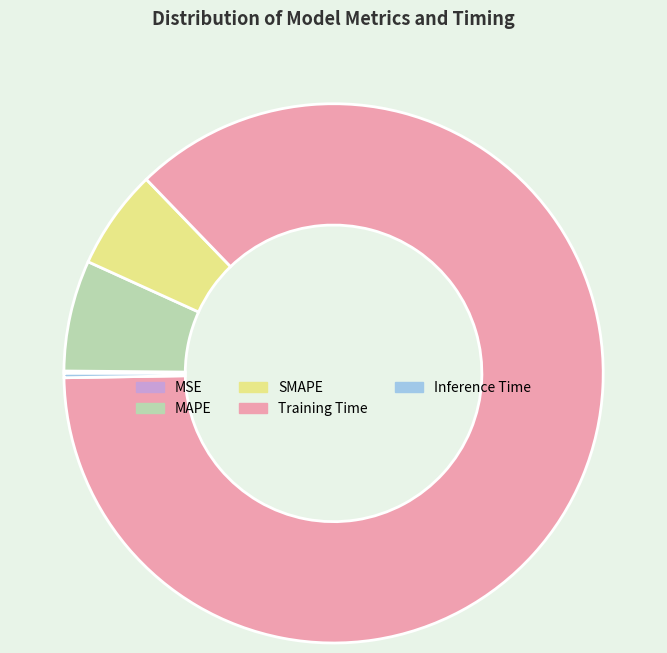

What is the largest slice in the pie chart?

Training Time